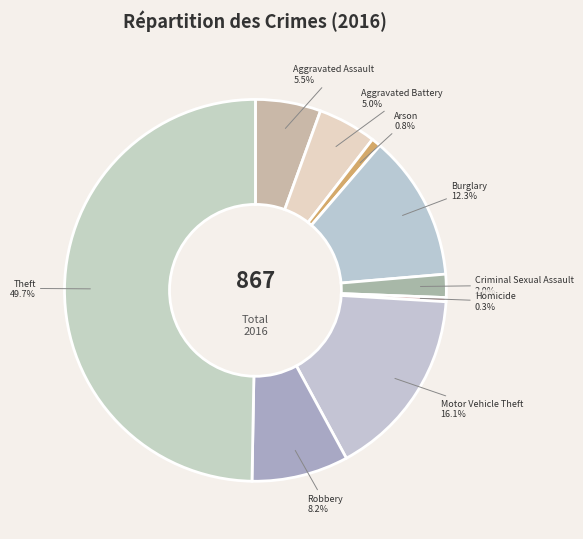

True or false: Theft accounts for 50% of the total.

True